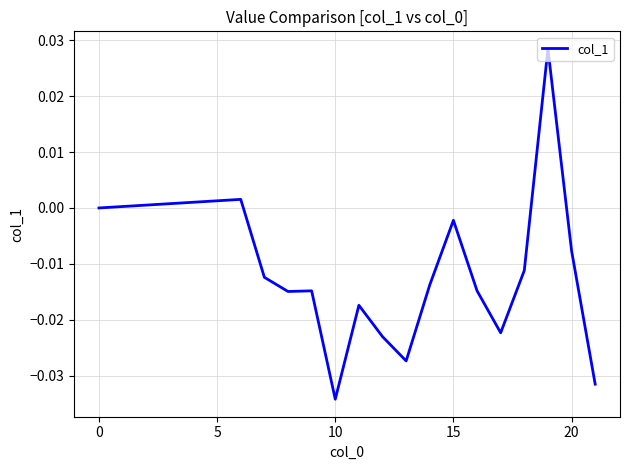

How many lines are shown in the chart?

1